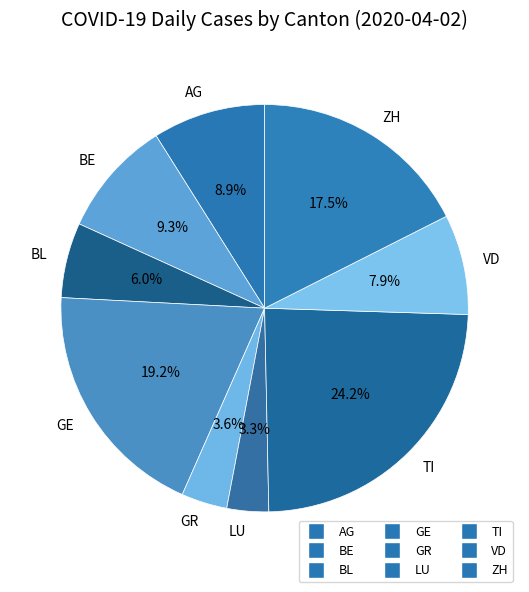

The GE slice represents 33% of the pie. True or false?

False